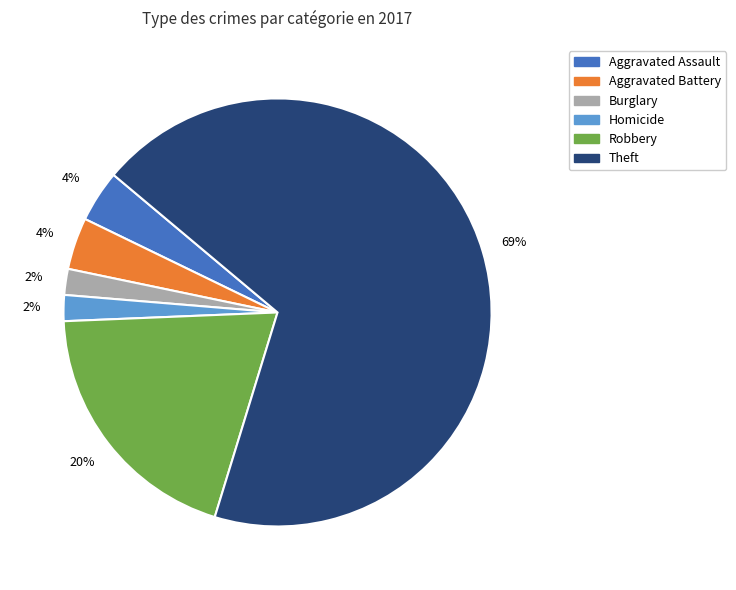

To the nearest percent, what is the average slice percentage?

17%